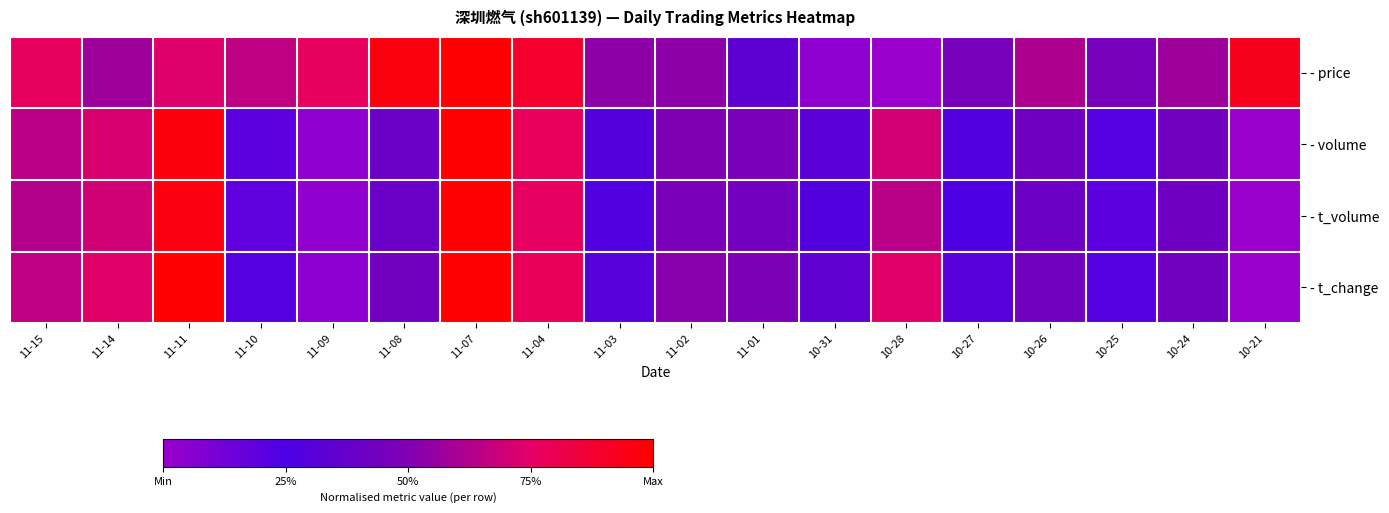

Which has a higher value, 11-15 or 11-14?

11-15